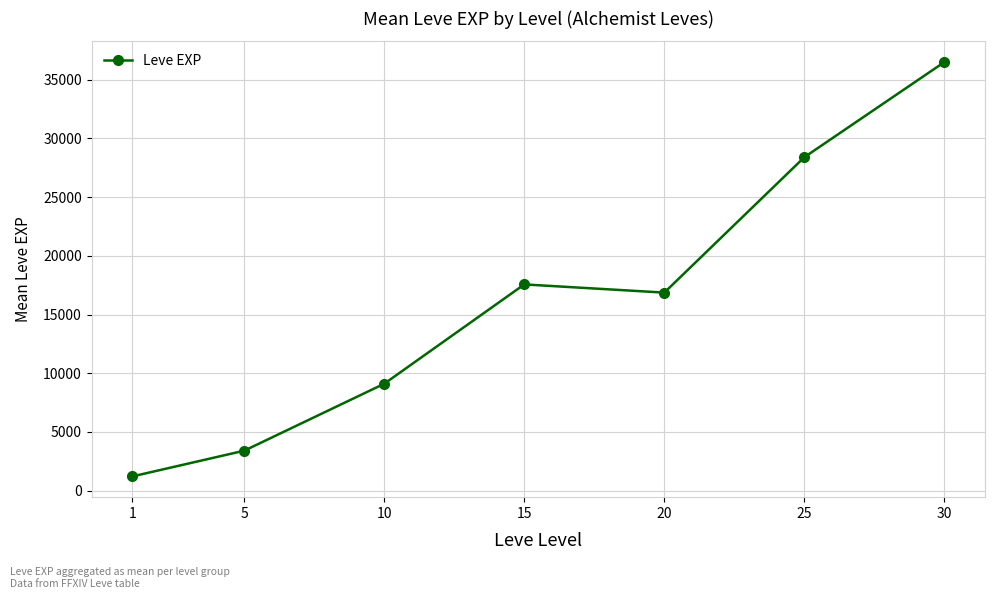

How many values are below 16865?

3